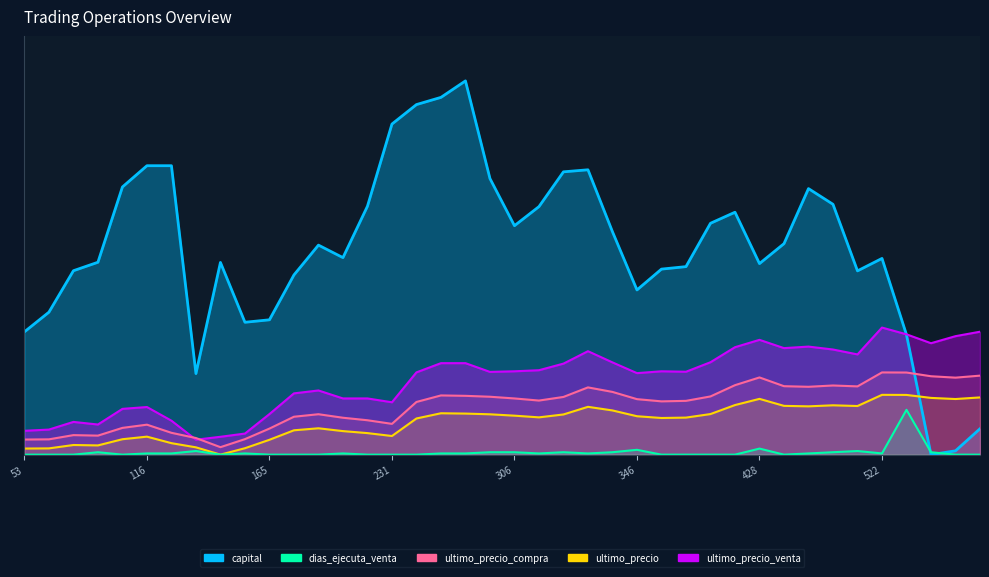

What is the highest value of the dias_ejecuta_venta series?

60.0